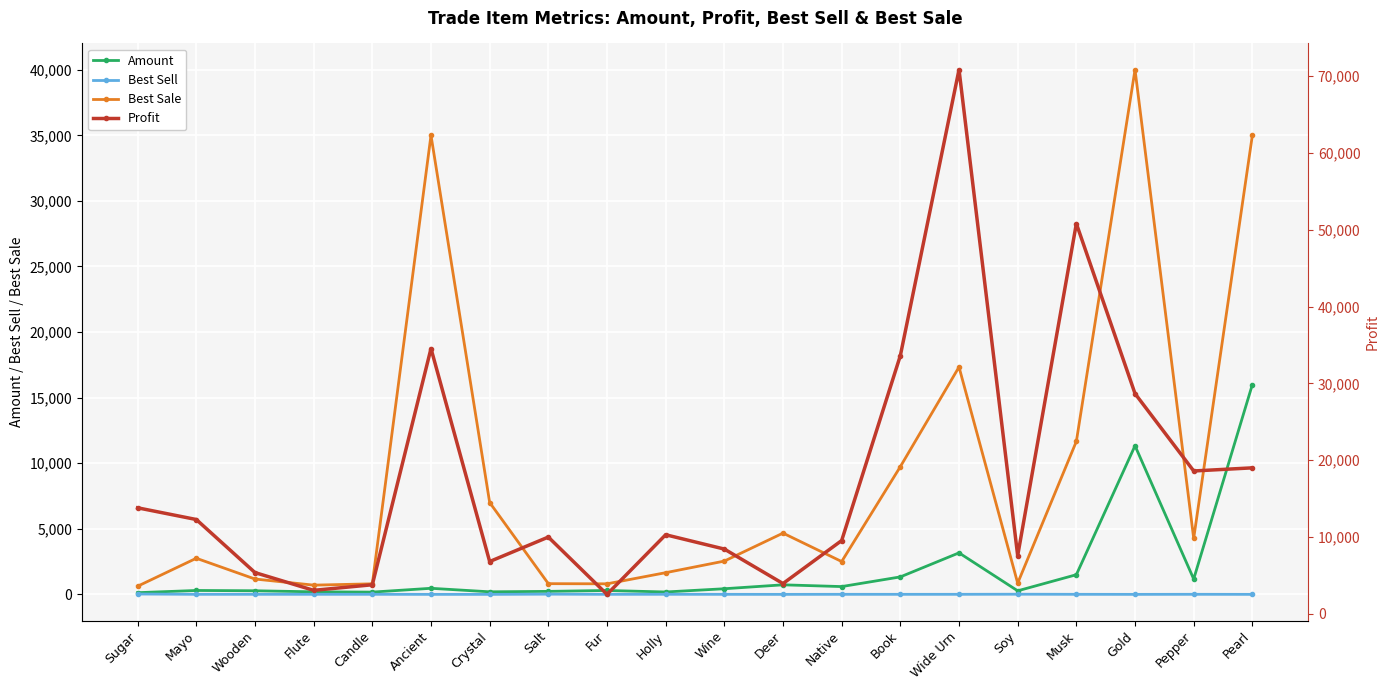

Is the value of Best Sell at Flute greater than the value of Best Sale at Candle?

No